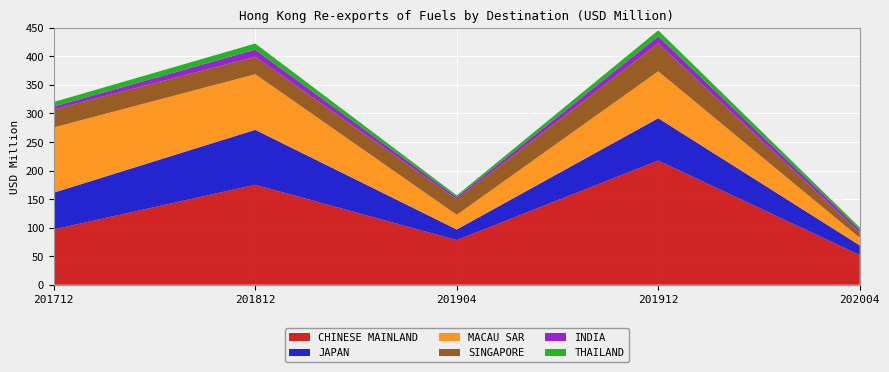

Reading left to right, transcribe all the data shown in this chart.

CHINESE MAINLAND: 201712=96.8	201812=175.0	201904=78.1	201912=217.5	202004=52.0
JAPAN: 201712=64.4	201812=96.2	201904=18.6	201912=74.1	202004=16.8
MACAU SAR: 201712=114.3	201812=97.4	201904=25.7	201912=82.2	202004=13.3
SINGAPORE: 201712=31.5	201812=30.5	201904=27.1	201912=48.9	202004=9.0
INDIA: 201712=5.2	201812=12.6	201904=3.7	201912=12.3	202004=5.2
THAILAND: 201712=7.9	201812=10.7	201904=3.2	201912=10.5	202004=3.9